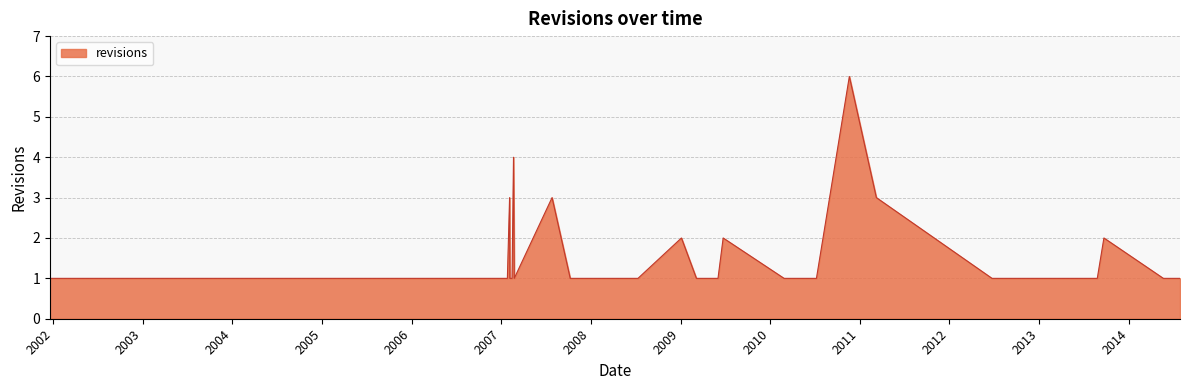

What is the maximum value shown in the chart?

6